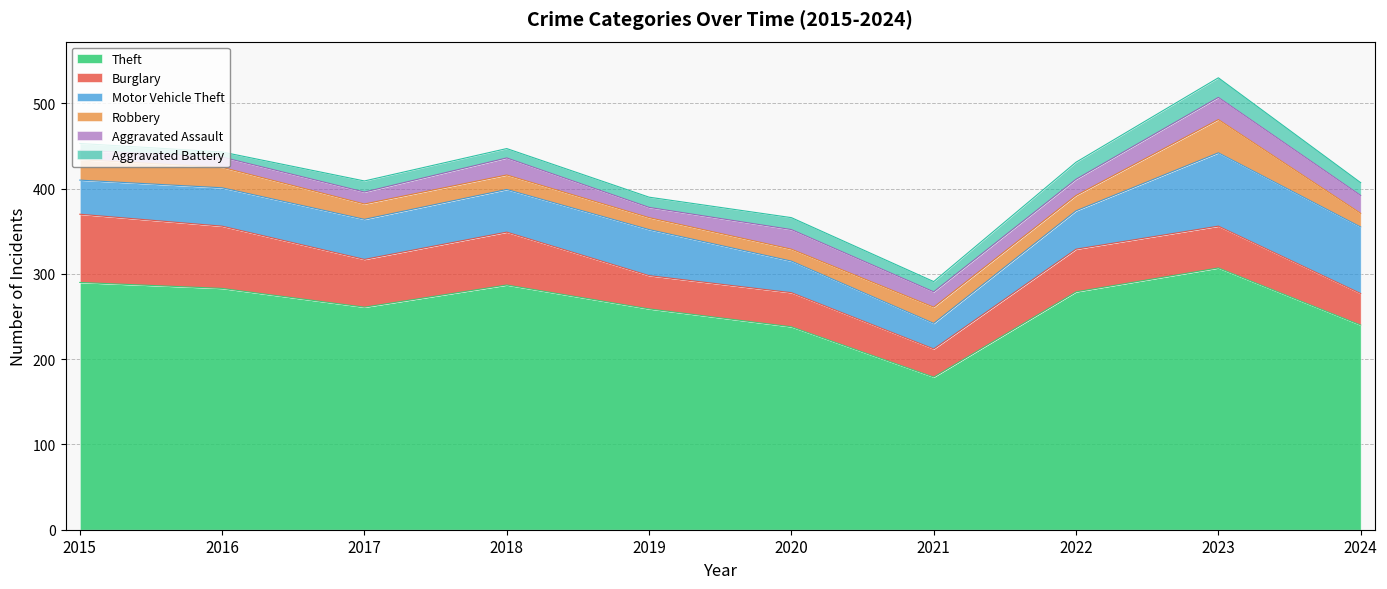

At which label does Motor Vehicle Theft first exceed 47?

2018